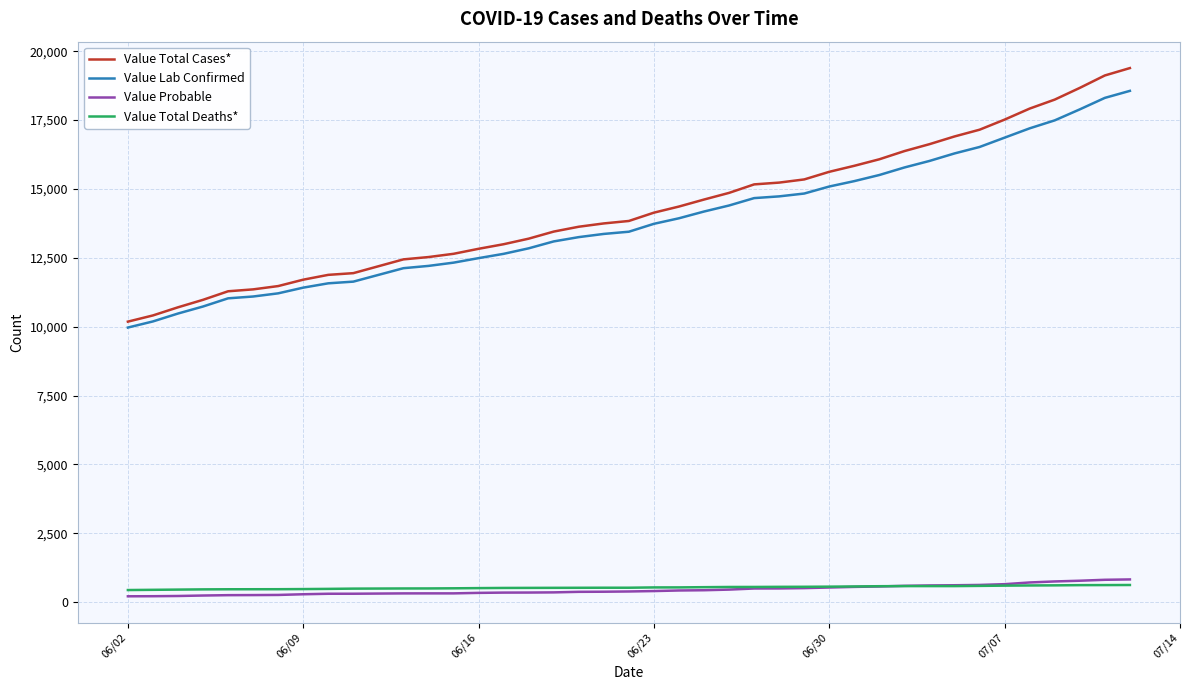

True or false: Value Probable and Value Lab Confirmed intersect in this chart.

False